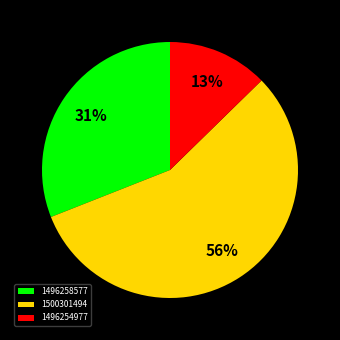

Count the number of slices in the pie.

3